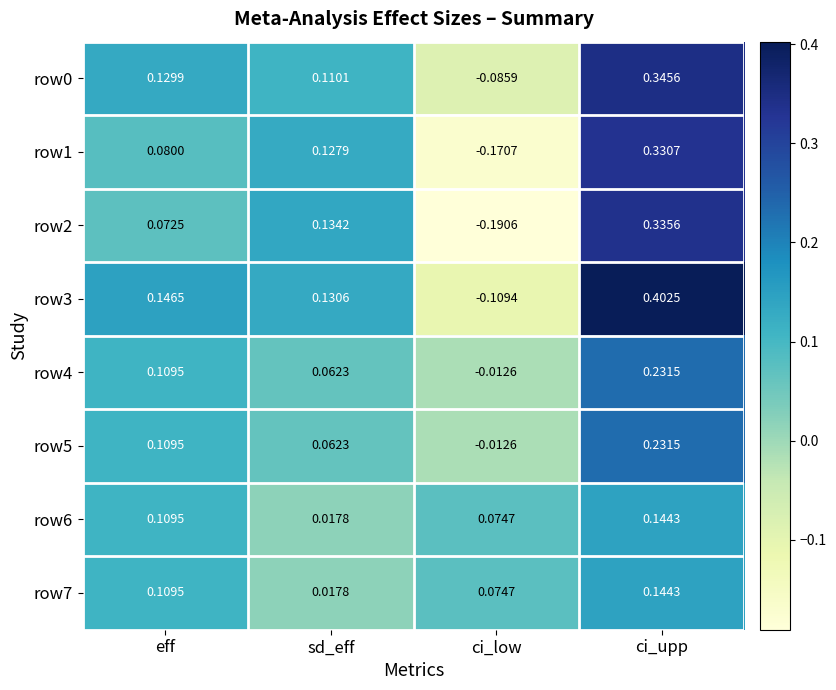

At which category does the chart reach its minimum across all series?

ci_low